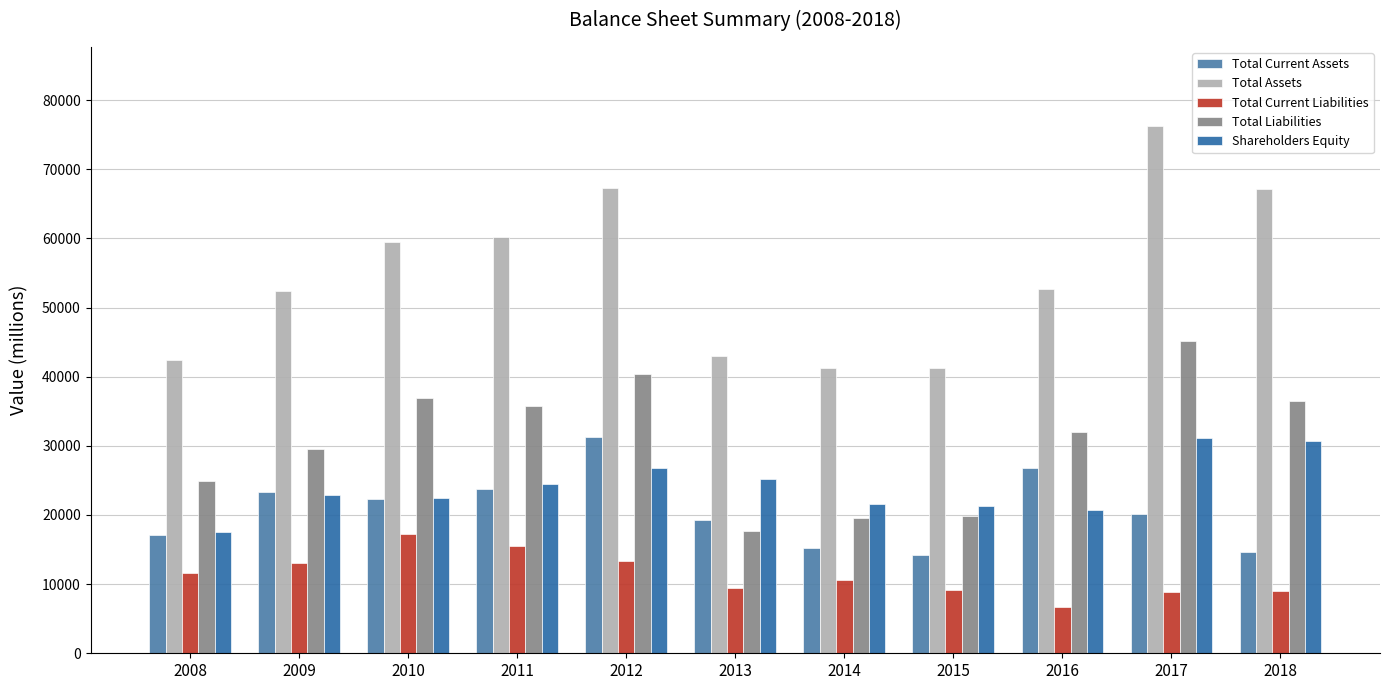

Rank the series by their maximum value, from highest to lowest.

Total Assets, Total Liabilities, Total Current Assets, Shareholders Equity, Total Current Liabilities